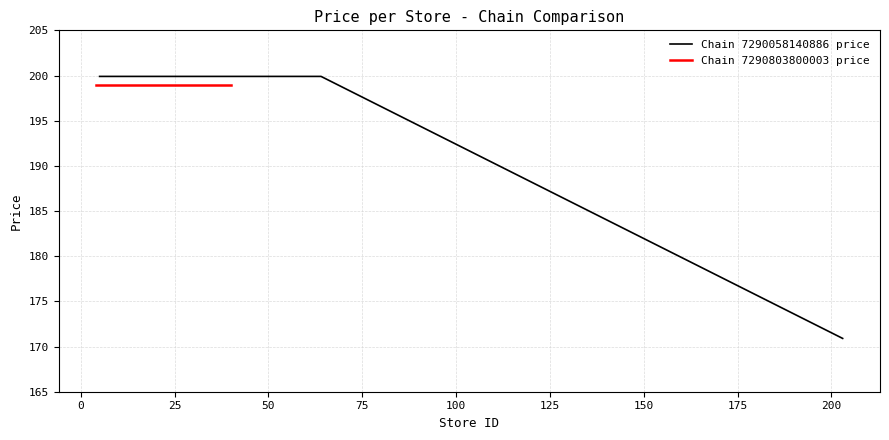

What is the minimum value for Chain 7290058140886 price?

170.9